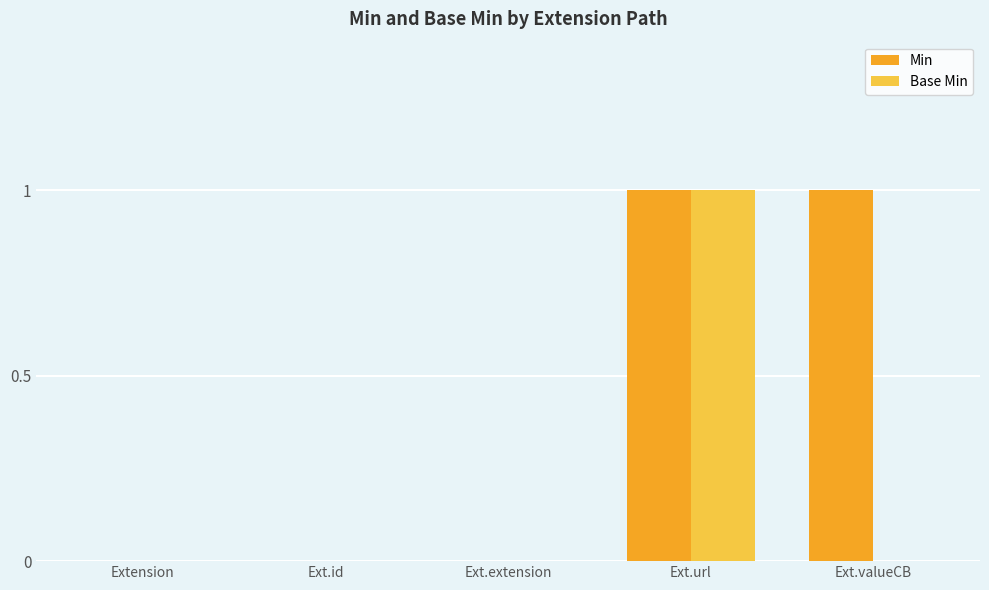

What is the difference between the Min values at Ext.url and Ext.id?

1